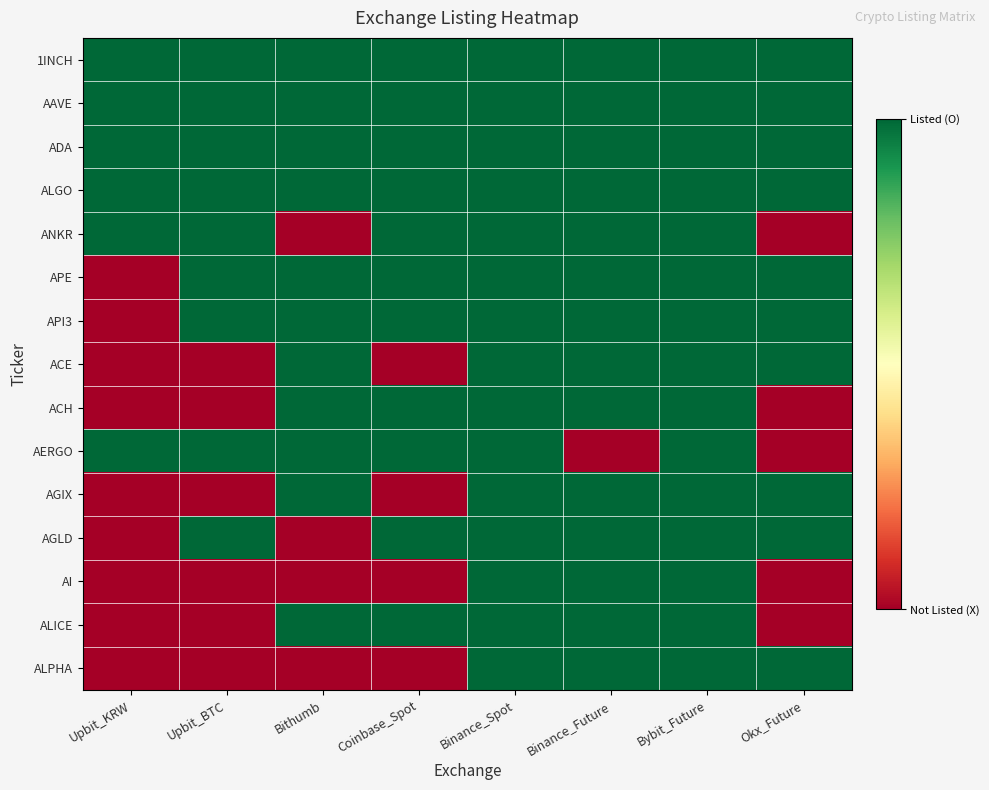

At which category is the sum across all series the highest?

Binance_Spot